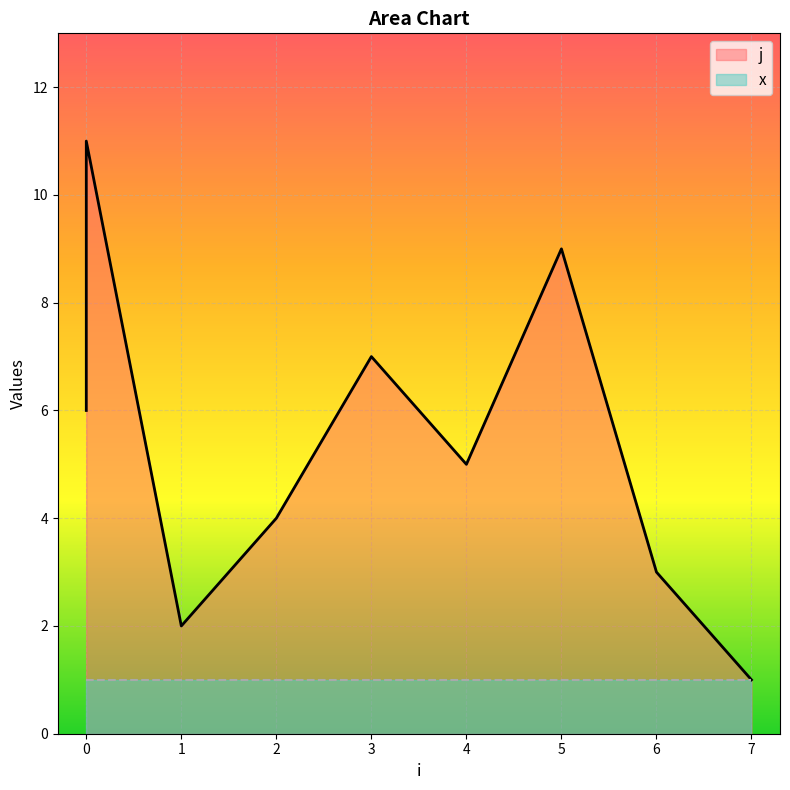

What is the greatest value displayed?

11